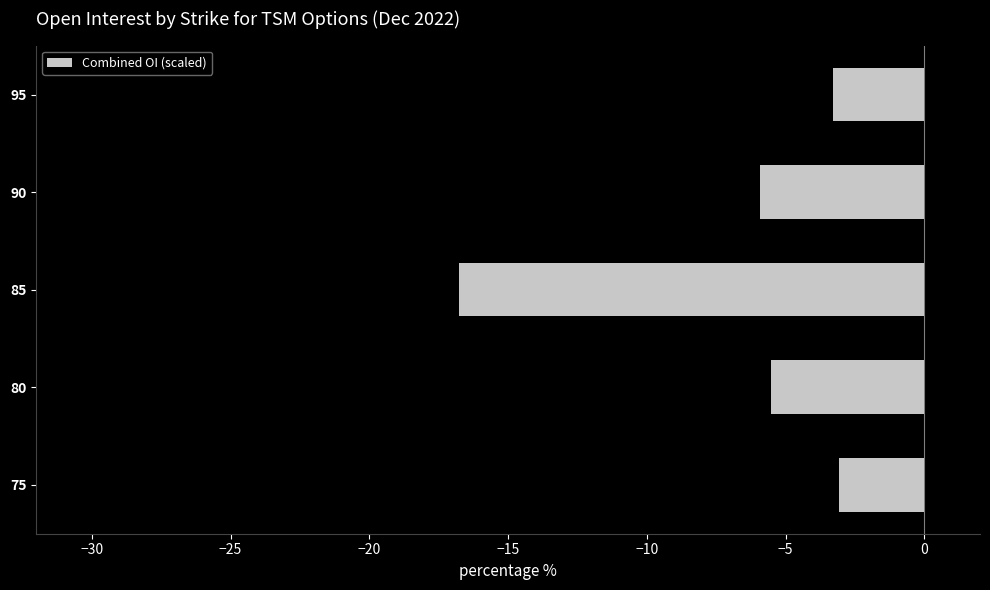

Between 85 and 95, which is larger?

95